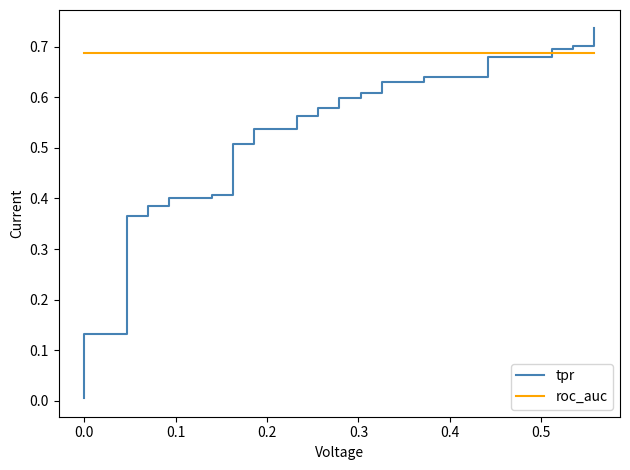

Is the value of tpr at 0.1 greater than the value of roc_auc at 31?

No